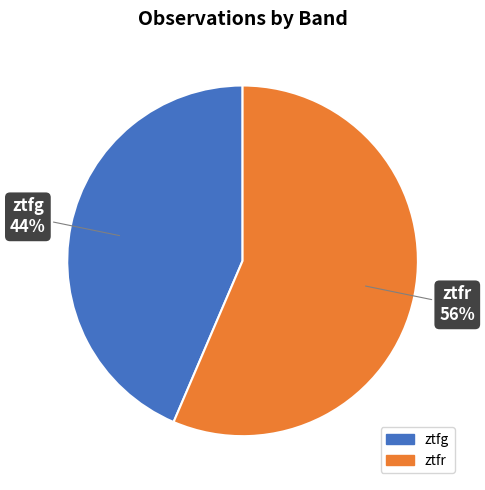

Which slice is the largest?

ztfr